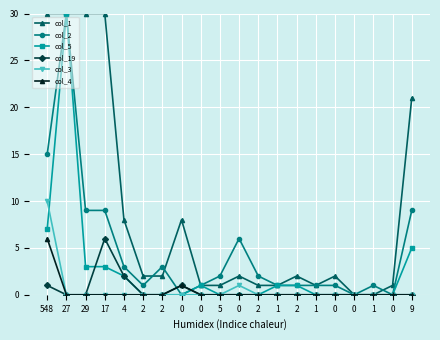

Which category has the lowest value in the col_19 series?

27